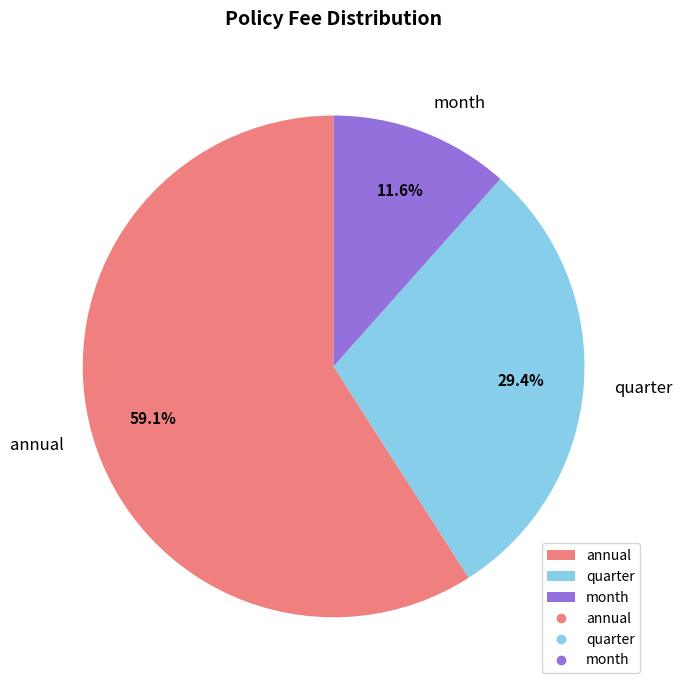

To the nearest percent, what is the difference between the largest and smallest slice percentages?

47%